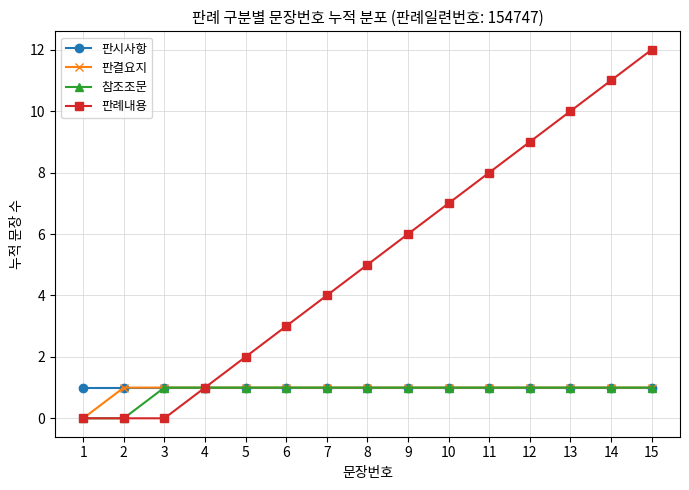

What is the greatest value displayed?

12